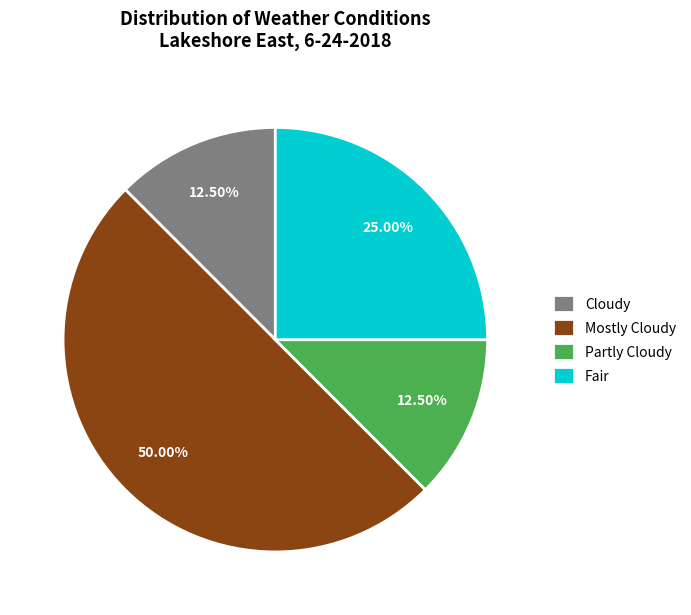

Which category has the biggest portion of the pie?

Mostly Cloudy